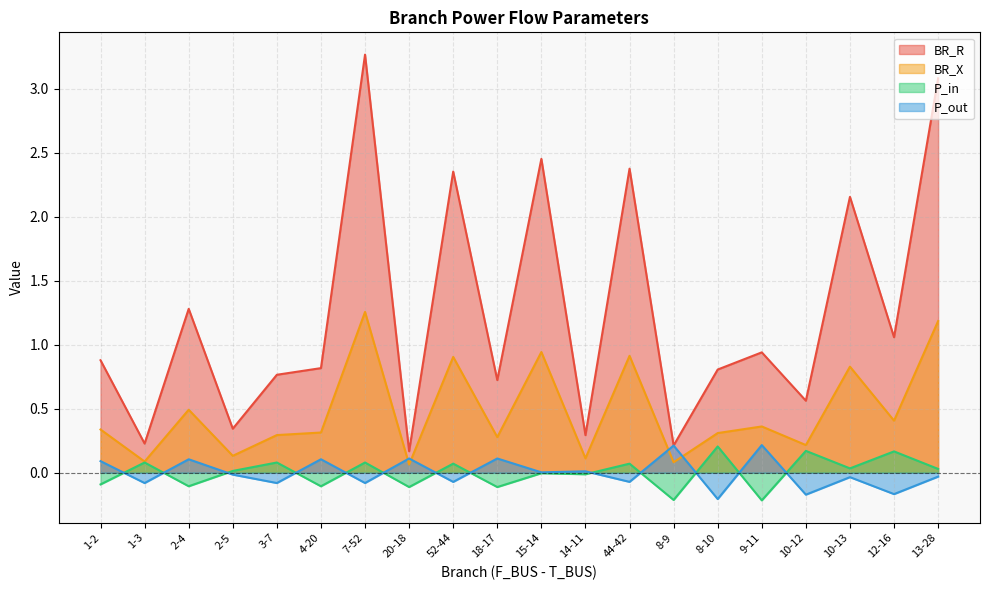

What is the sum of the P_in values at 10-13 and 8-10?

0.2